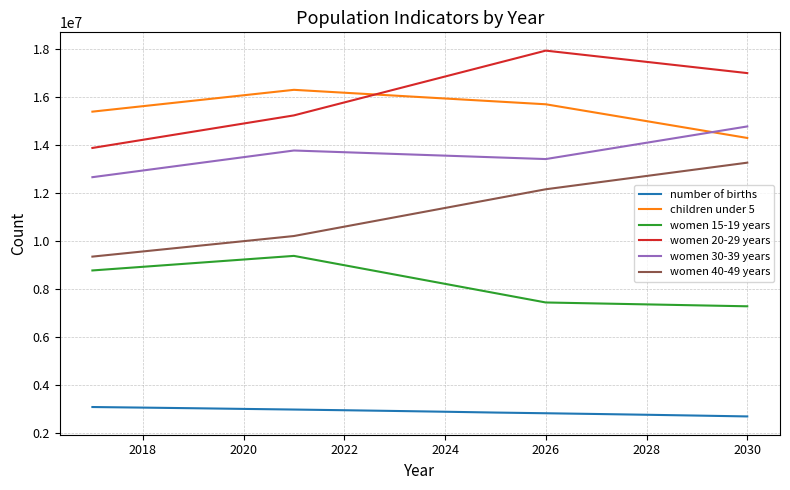

What are all the series names shown in the legend?

number of births, children under 5, women 15-19 years, women 20-29 years, women 30-39 years, women 40-49 years